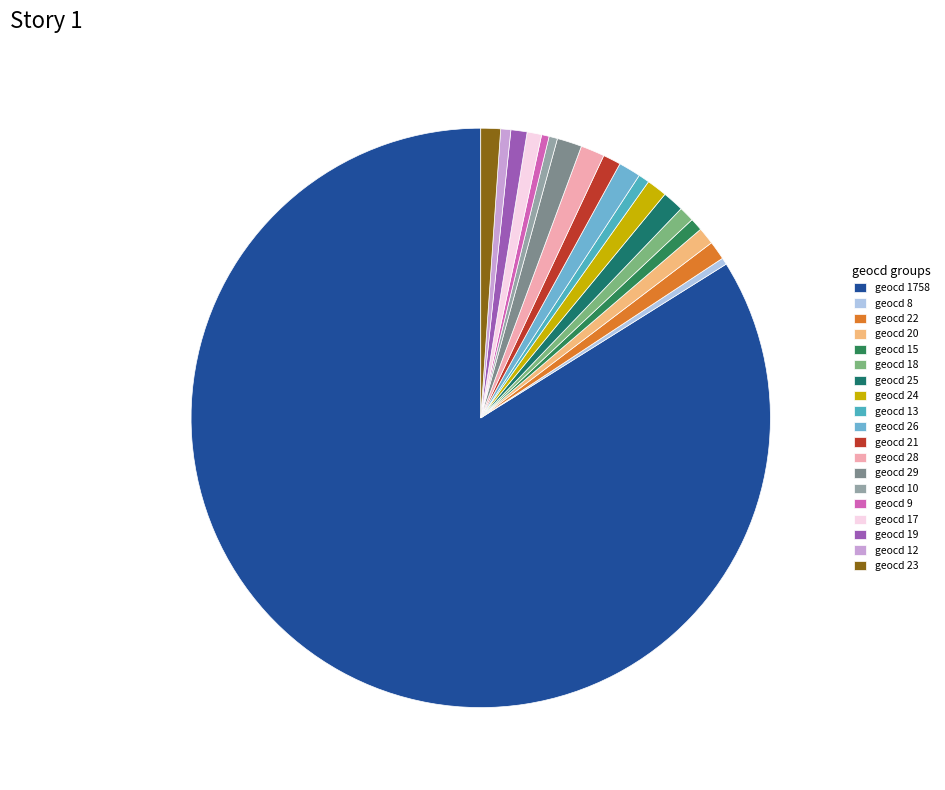

To the nearest percent, what is the difference between the largest and smallest slice percentages?

84%